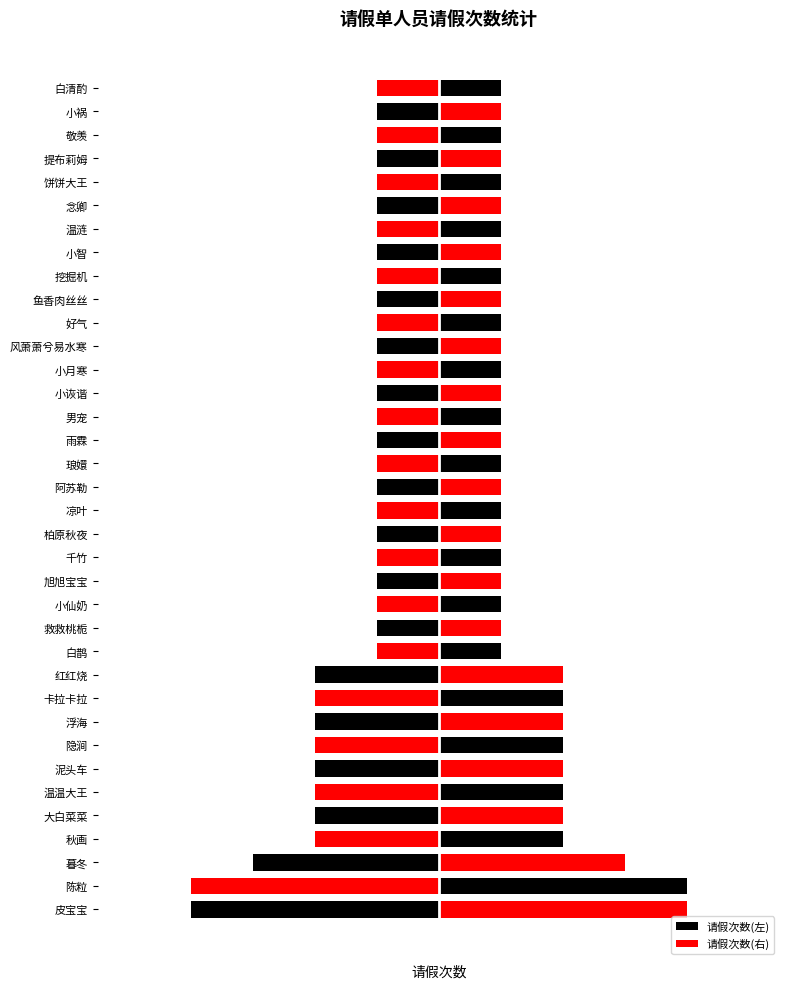

Are the bars horizontal?

Yes